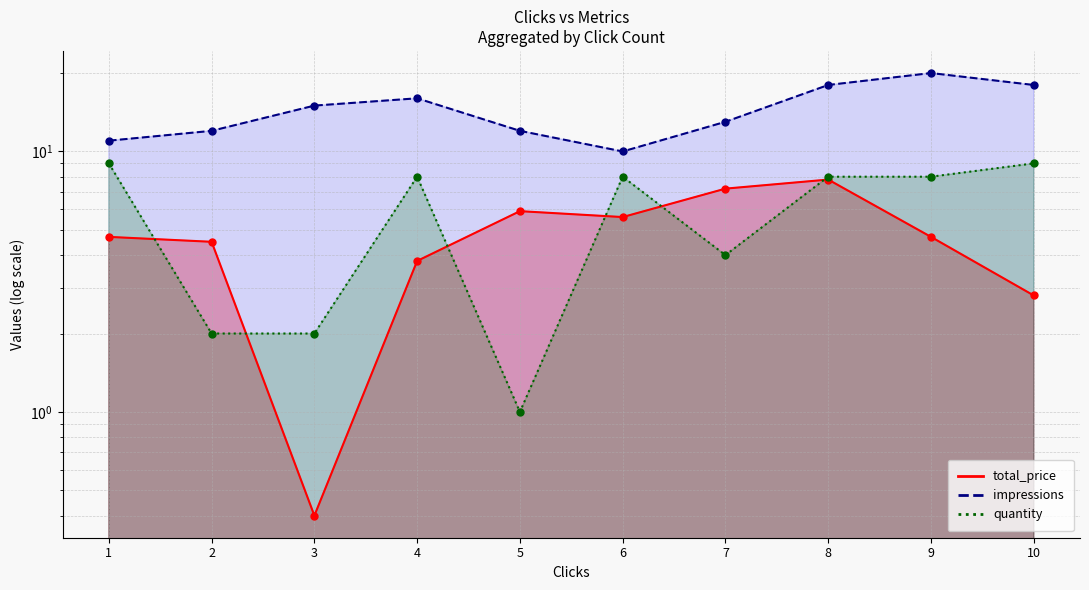

At which category is the sum across all series the highest?

8